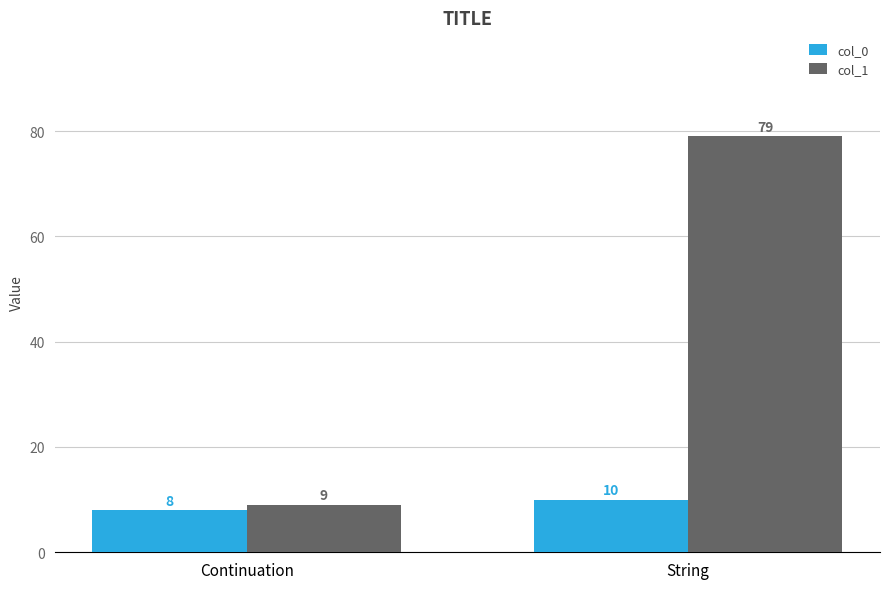

What is the difference between the highest and lowest values at Continuation?

1